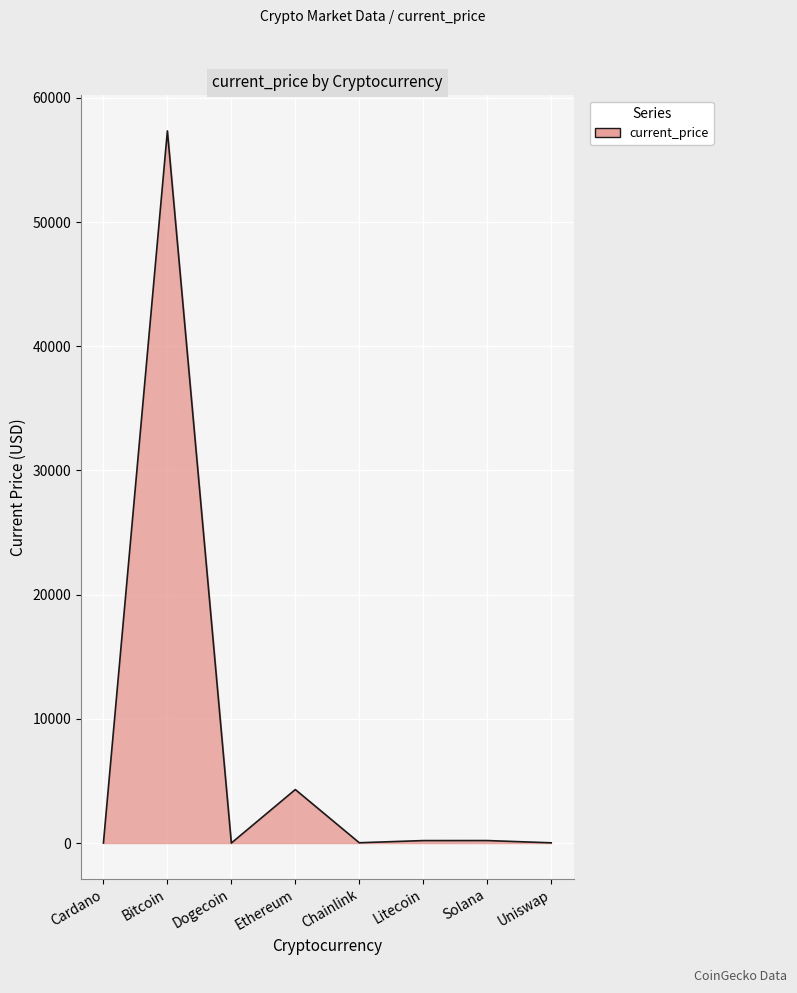

What is the greatest value displayed?

57340.0